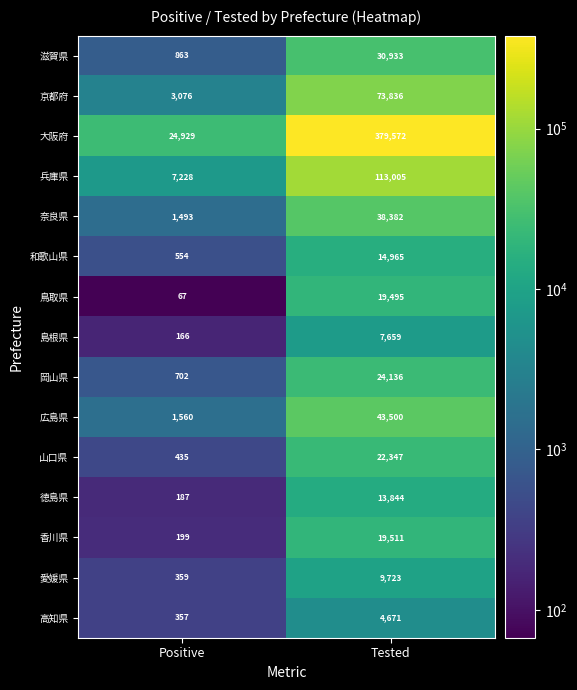

What is the average value of the 広島県 series?

22530